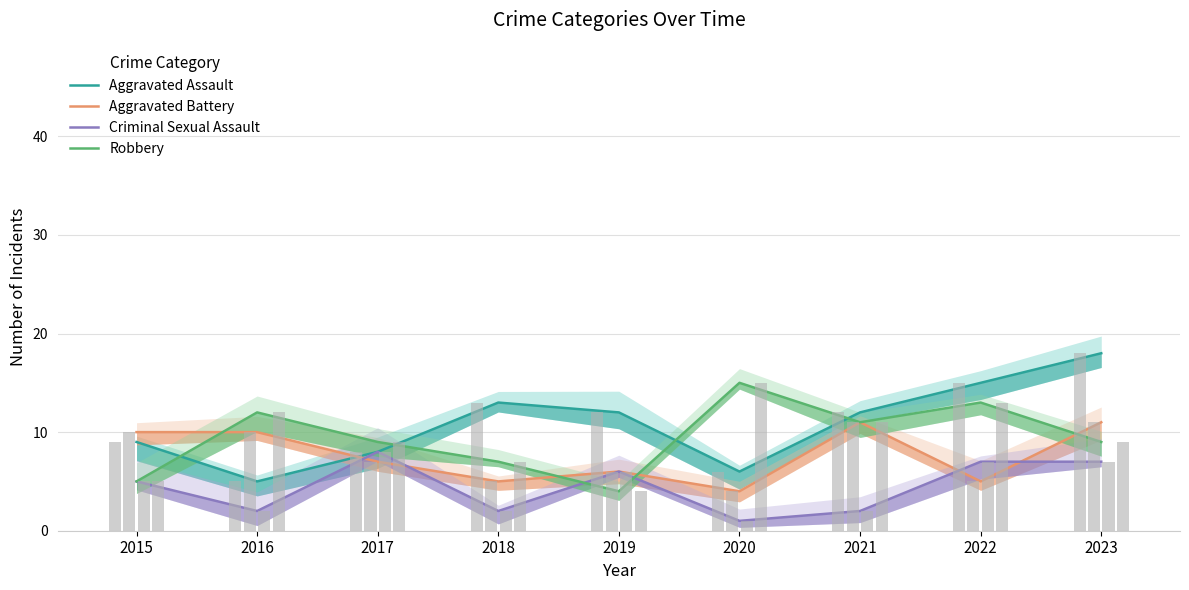

Rank the categories by Criminal Sexual Assault value from highest to lowest.

2017, 2022, 2023, 2019, 2015, 2016, 2018, 2021, 2020